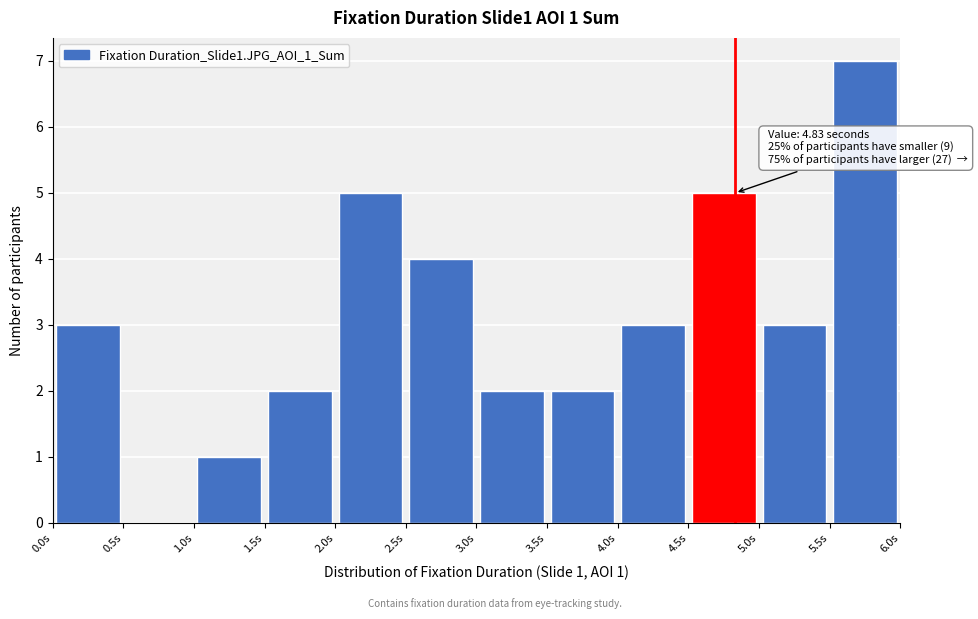

Over which range of the x-axis is the bar tallest?

5.5 to 6.0